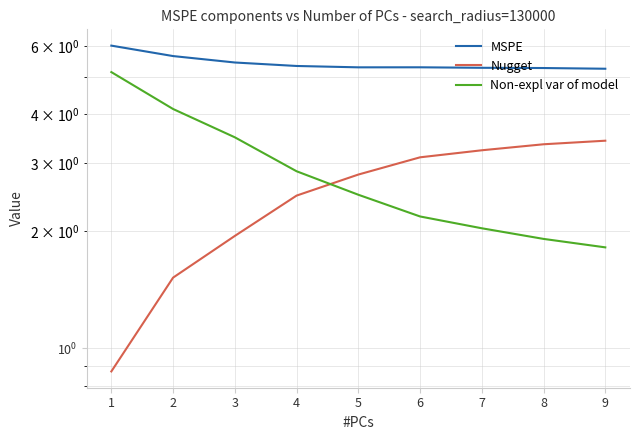

Is the value of MSPE at 2 greater than the value of Non-expl var of model at 8?

Yes